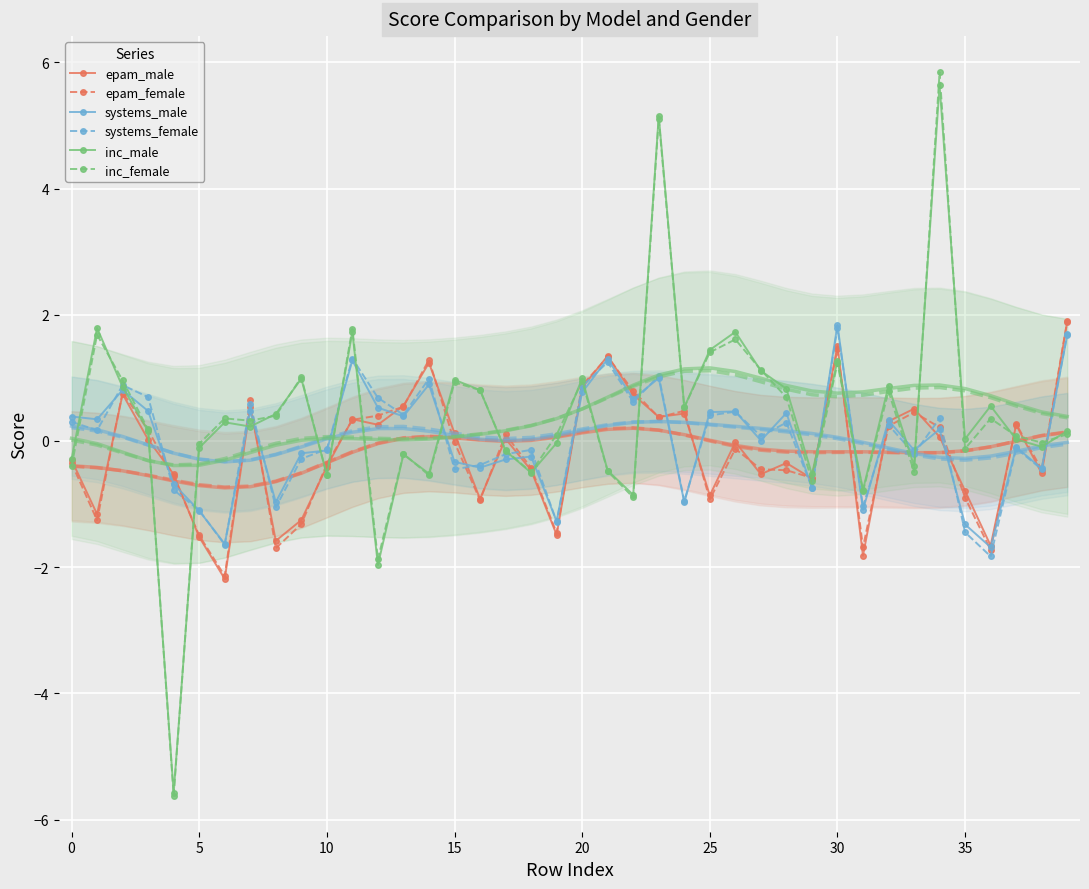

What is the highest value of the epam_female series?

1.9